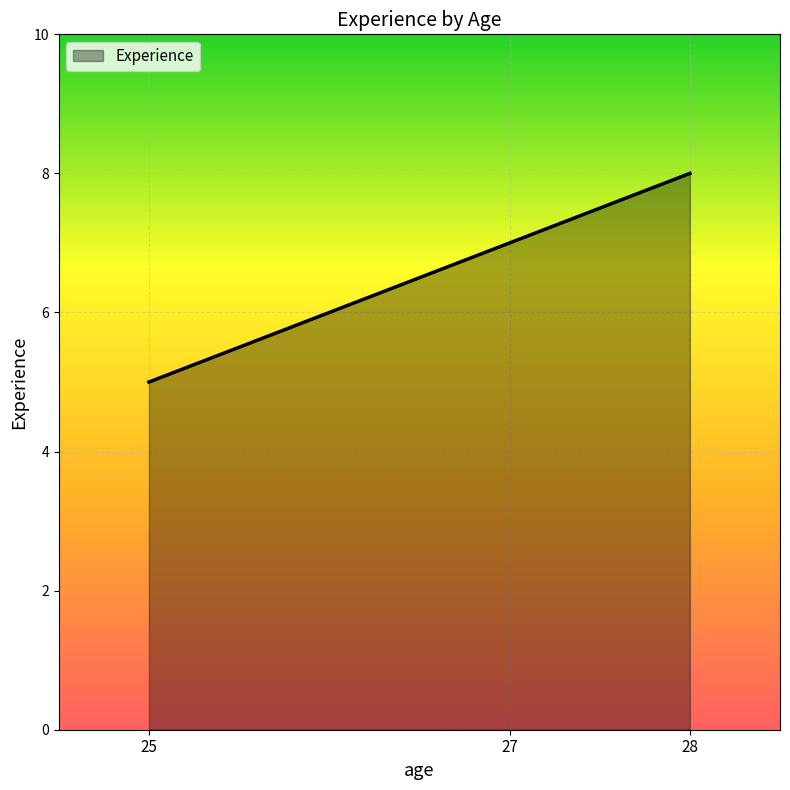

Reading left to right, list all the values displayed in this chart.

5	7	8